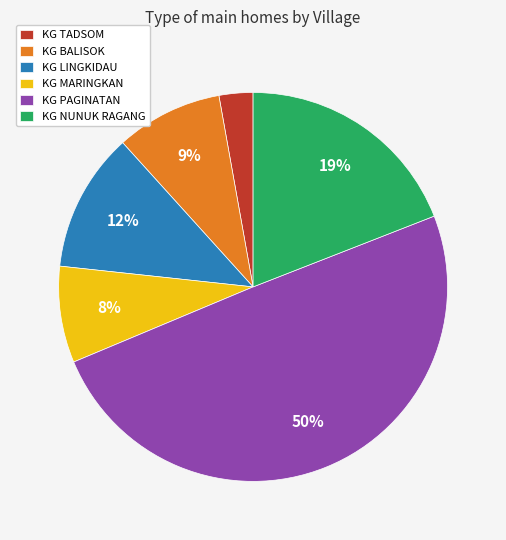

Is it true that KG LINGKIDAU is 24% of the pie?

False